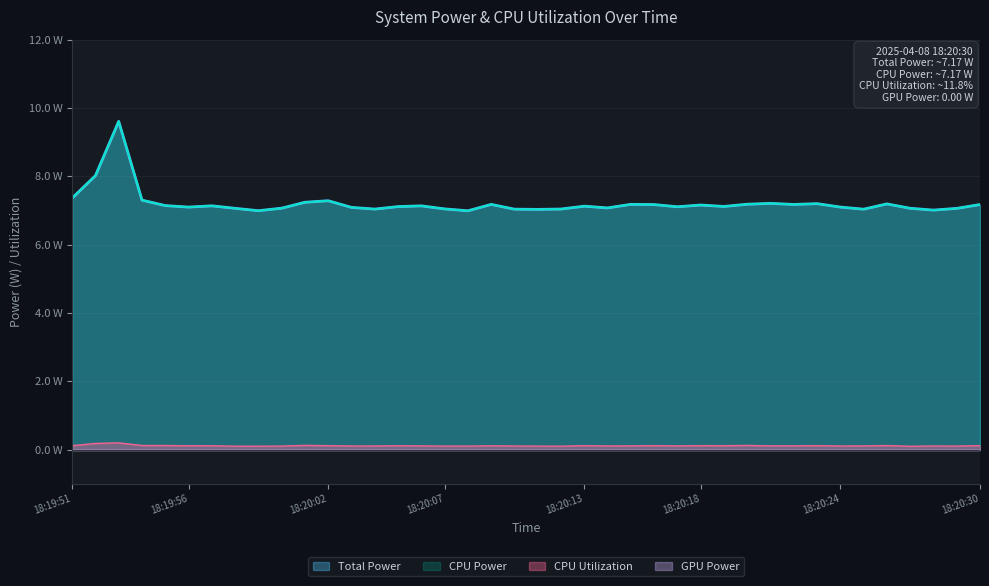

What is the value of the CPU Utilization point at the 9th from the left?

0.1